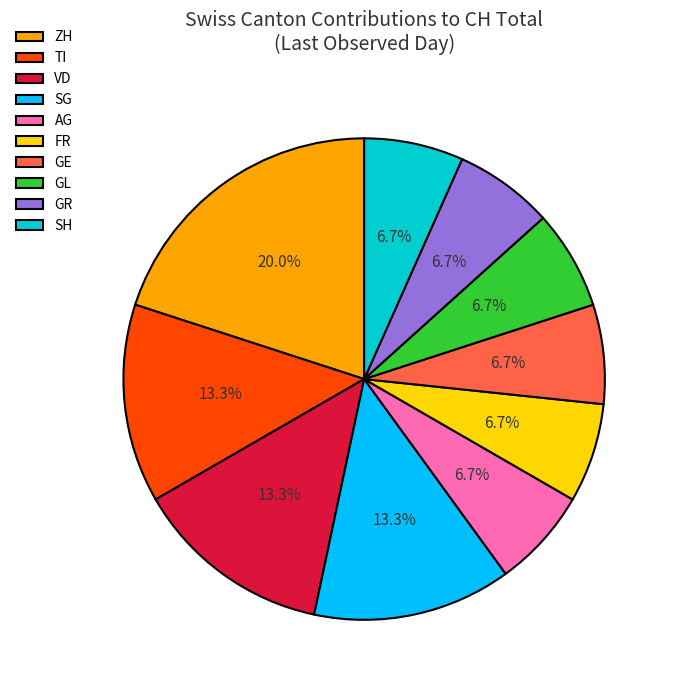

What percentage is NOT represented by ZH?

80.0%